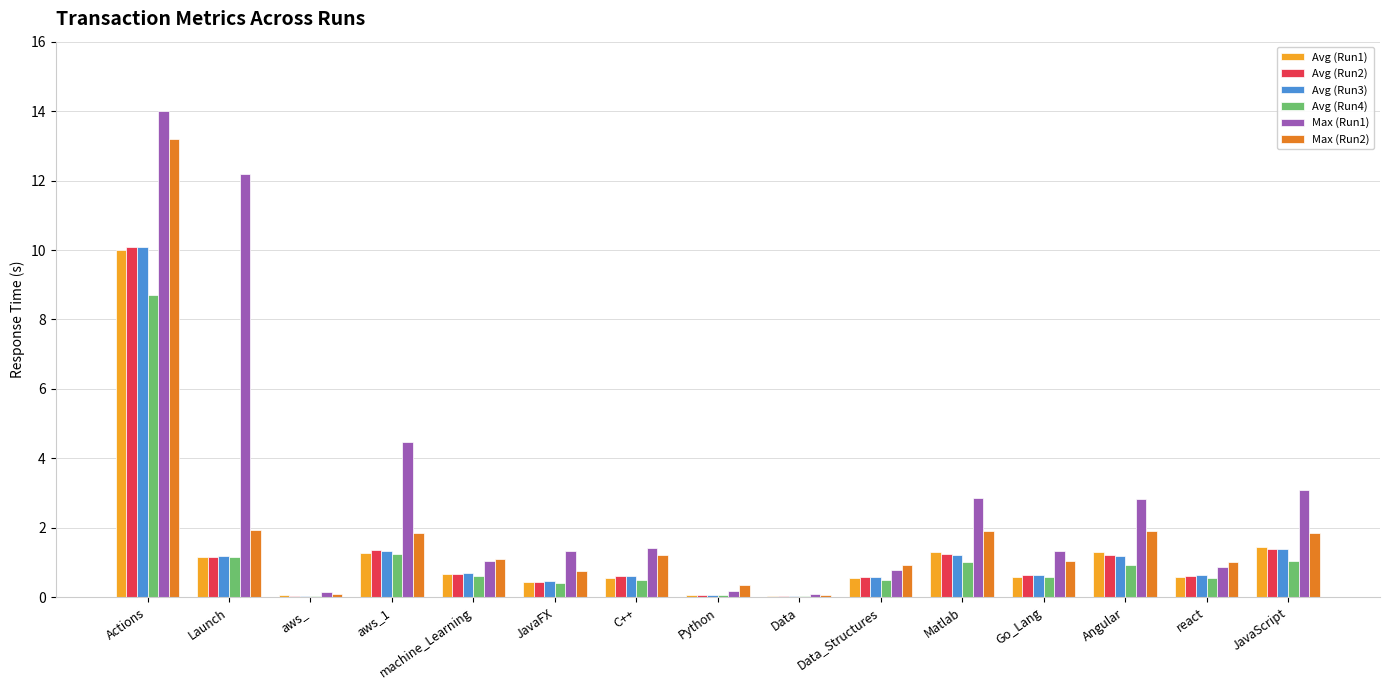

Is it true that Max (Run1) equals 1.2 at JavaScript?

False